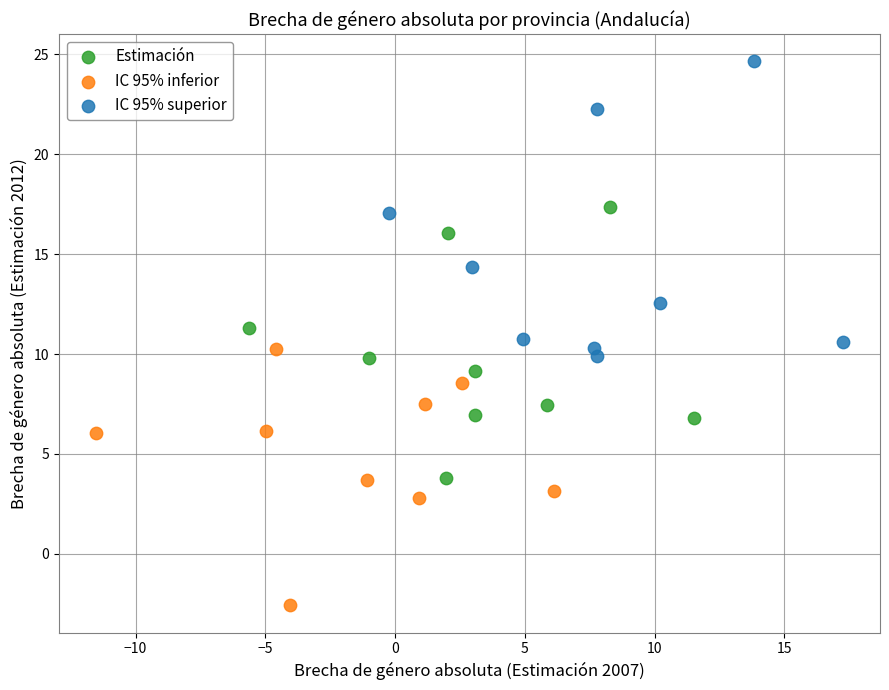

Which series contains the highest Y value?

IC 95% superior